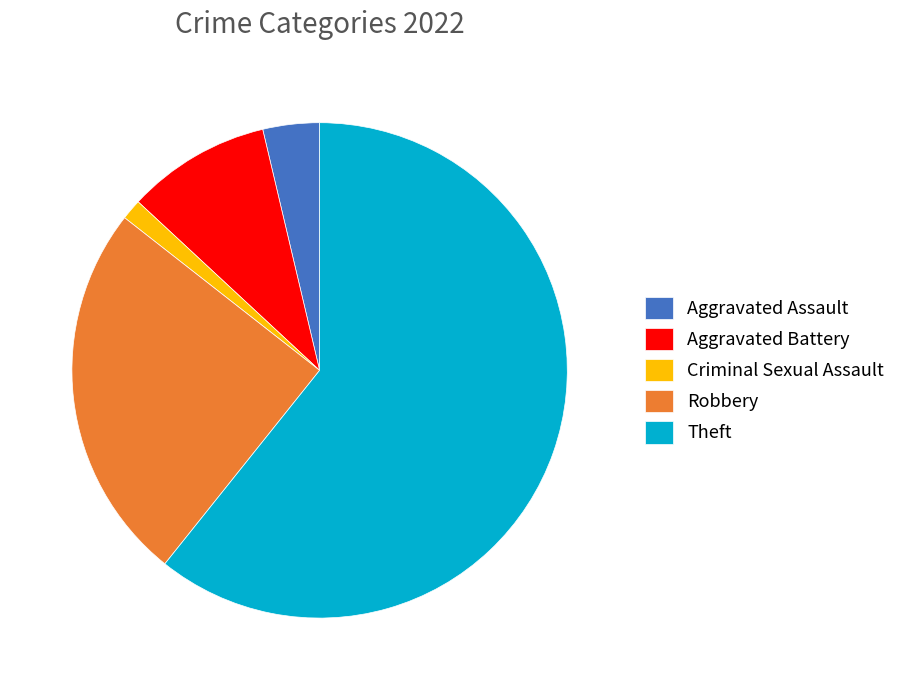

Which slice is the largest?

Theft